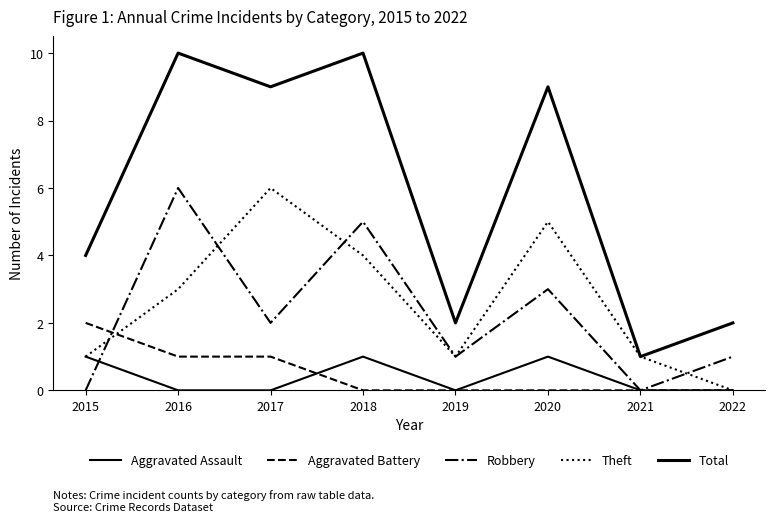

True or false: Robbery and Total cross at least once.

False